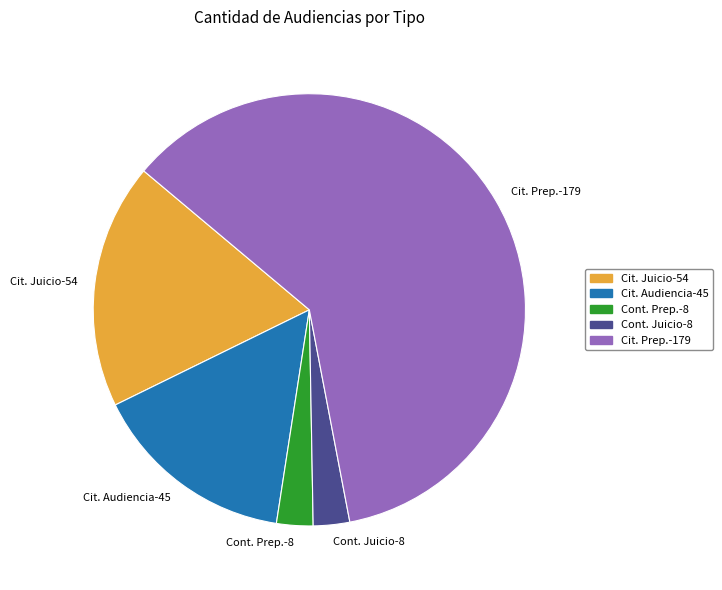

Between Cont. Juicio-8 and Cit. Juicio-54, which is larger?

Cit. Juicio-54